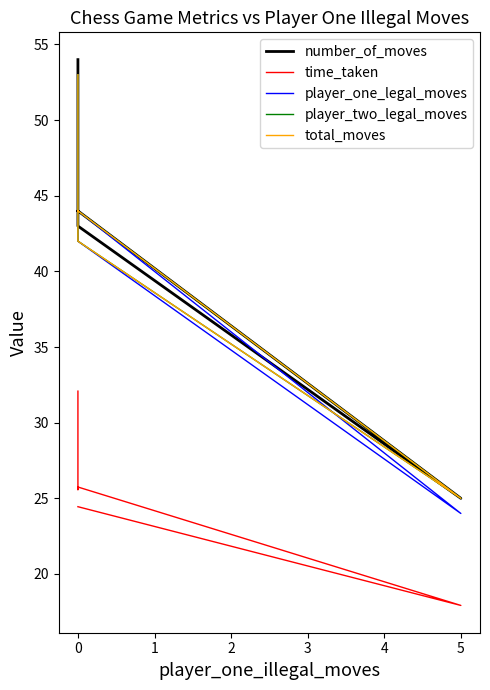

What is the total value across all series at 0?

200.4